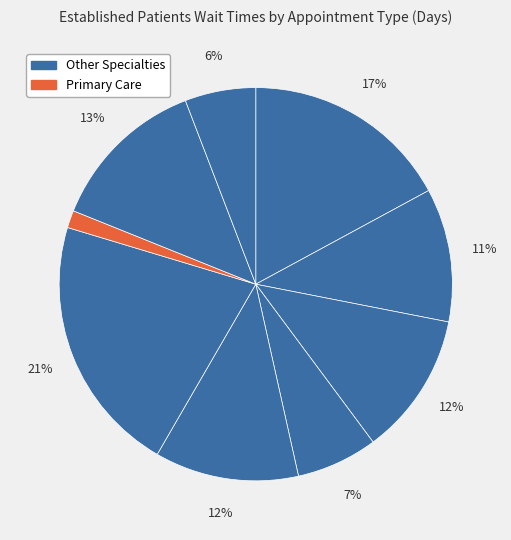

How many slices are in this pie chart?

9